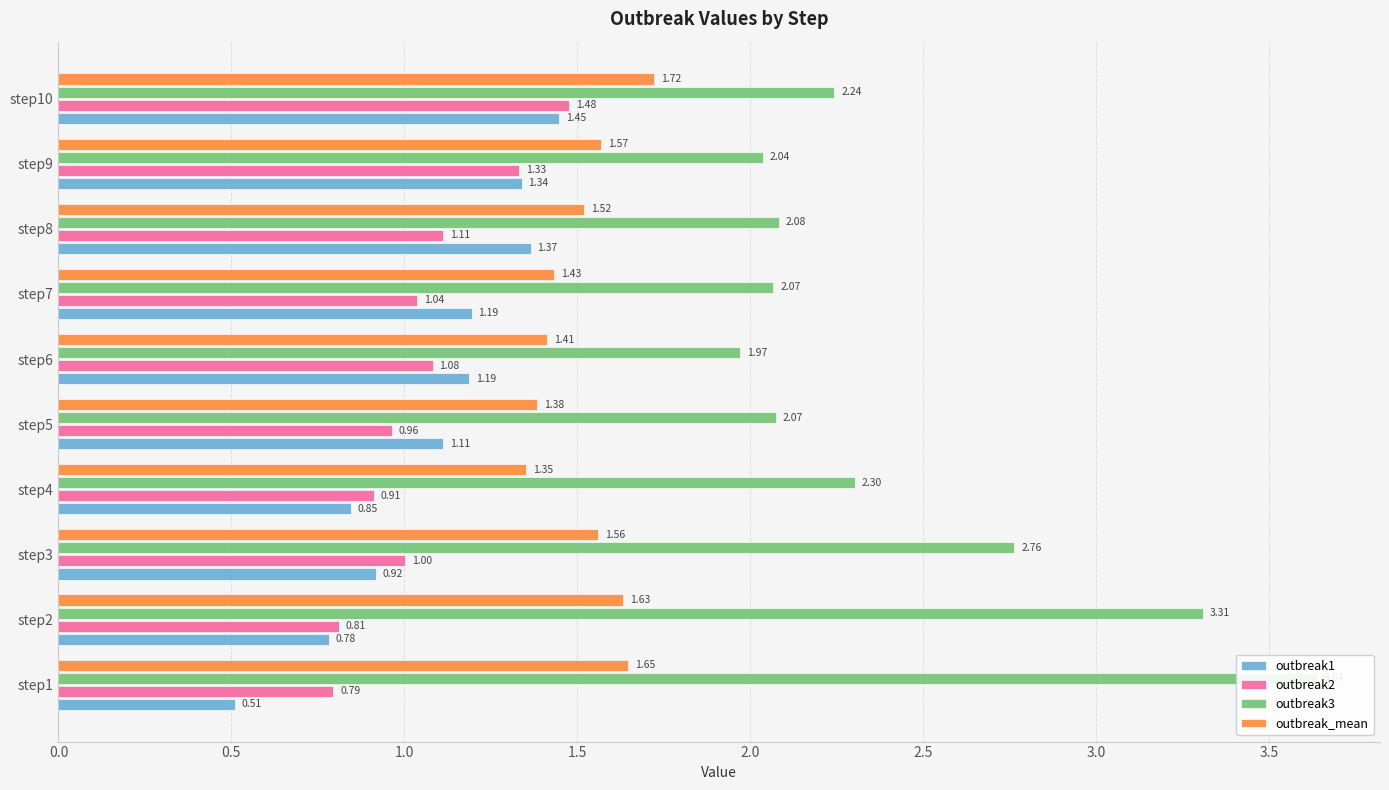

What is the sum of all outbreak1 values?

10.7